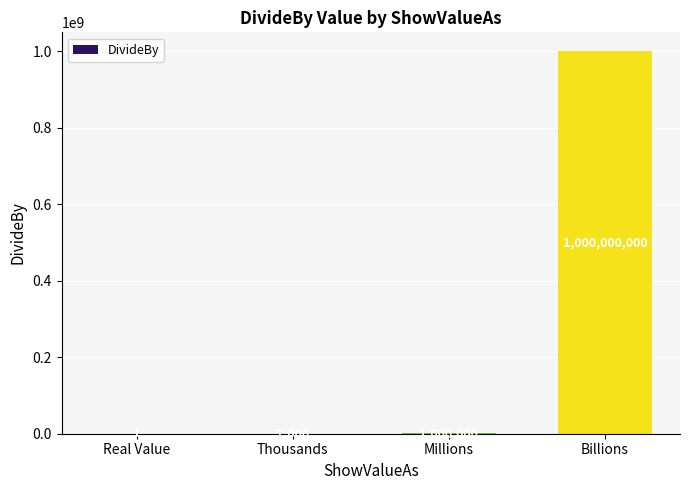

What is the difference between the values at Real Value and Billions?

999999999